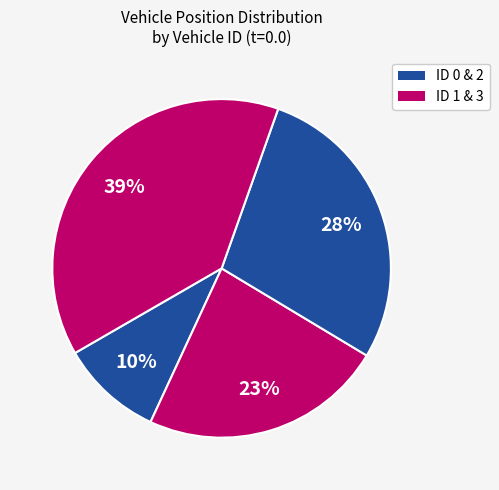

How many segments does this pie chart have?

4